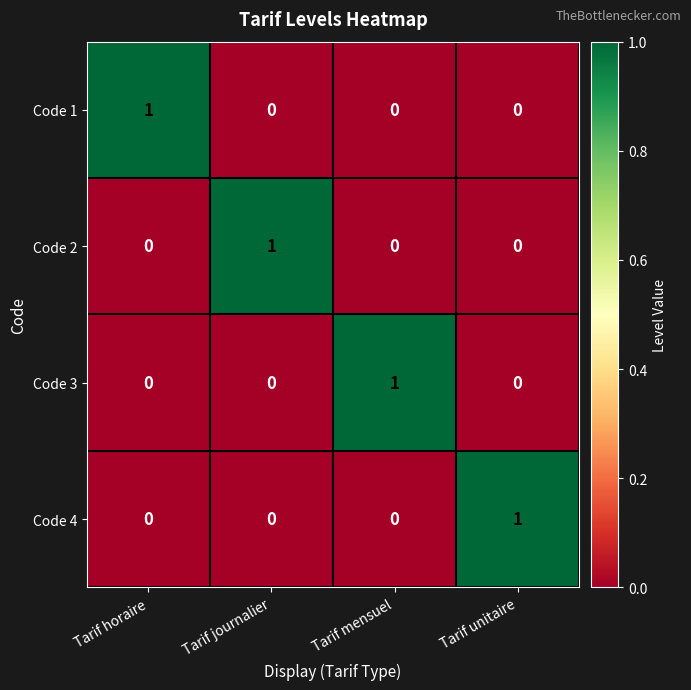

Reading left to right, transcribe all the data shown in this chart.

Code 1: Tarif horaire=1	Tarif journalier=0	Tarif mensuel=0	Tarif unitaire=0
Code 2: Tarif horaire=0	Tarif journalier=1	Tarif mensuel=0	Tarif unitaire=0
Code 3: Tarif horaire=0	Tarif journalier=0	Tarif mensuel=1	Tarif unitaire=0
Code 4: Tarif horaire=0	Tarif journalier=0	Tarif mensuel=0	Tarif unitaire=1